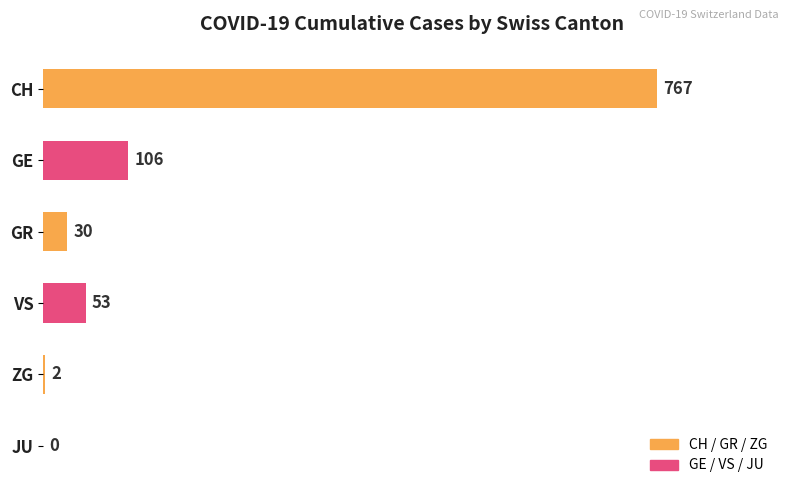

Does the chart contain any negative values?

No